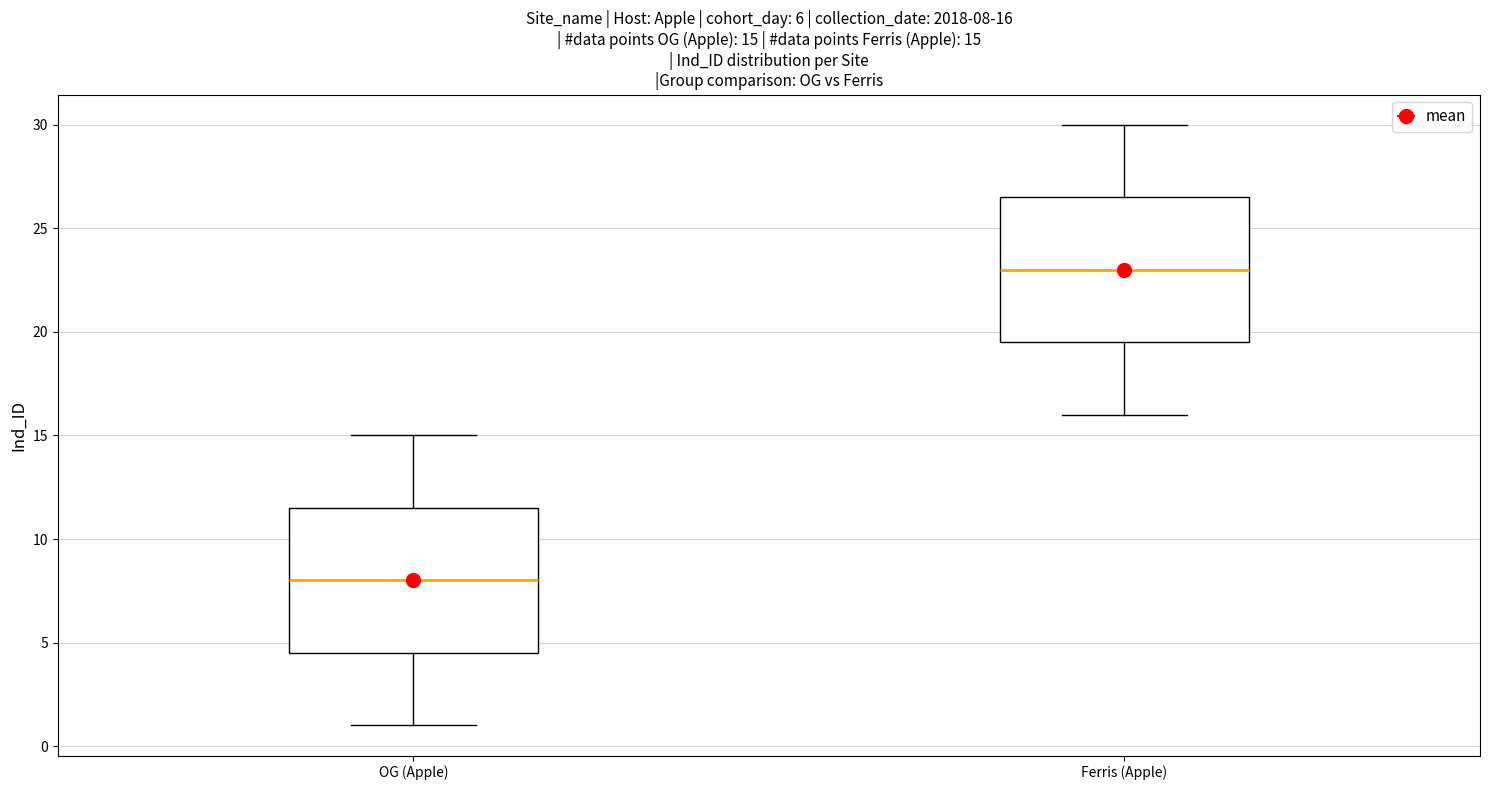

Which box has the highest median line?

Ferris (Apple)